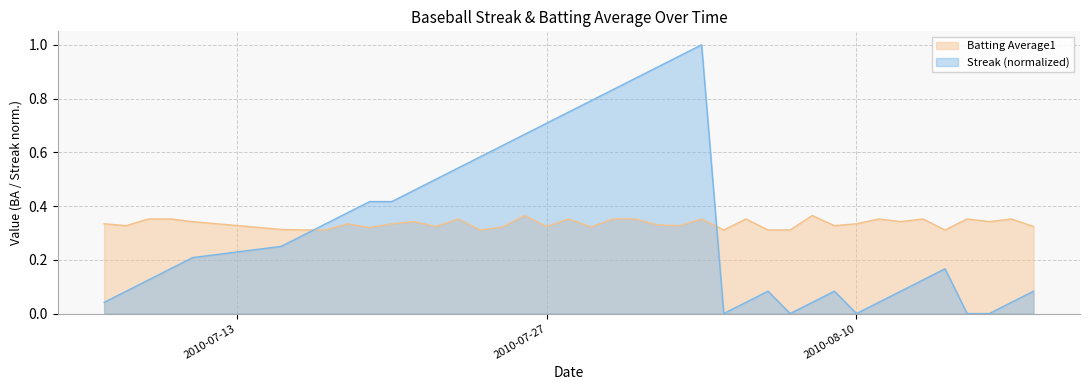

True or false: Streak has a value of 0.0 at 2010-08-11.

True